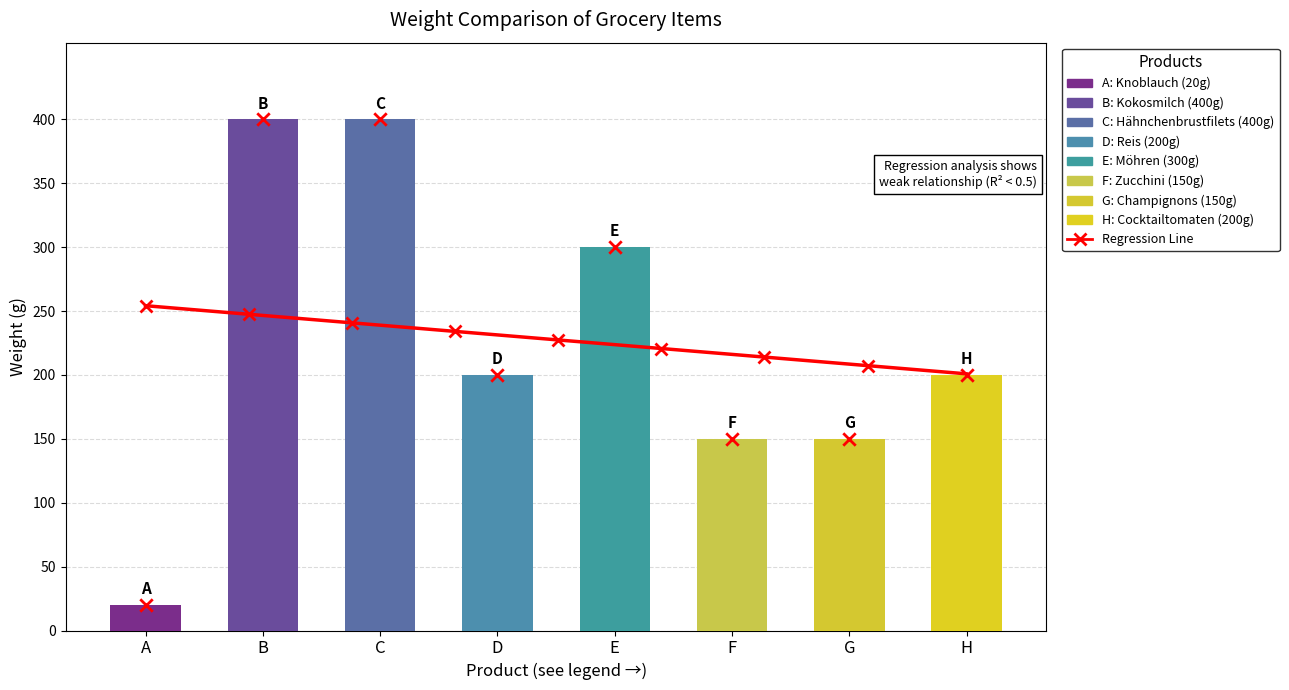

What is the change in value from C to F?

-250